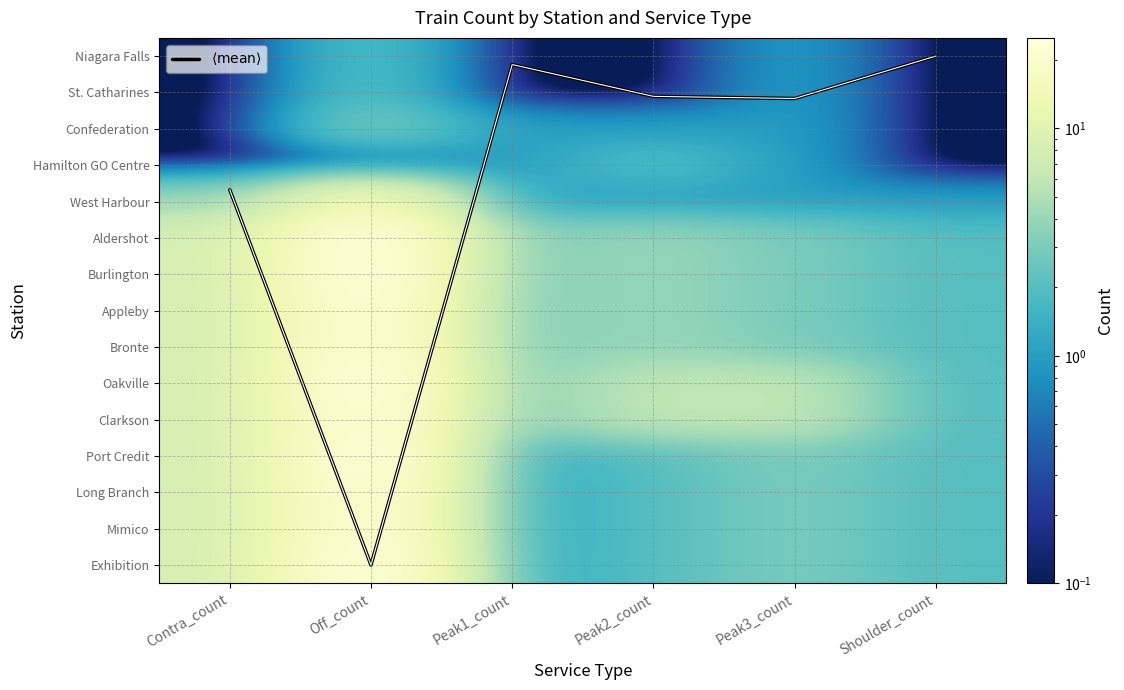

What is the sum of all Aldershot values?

45.0